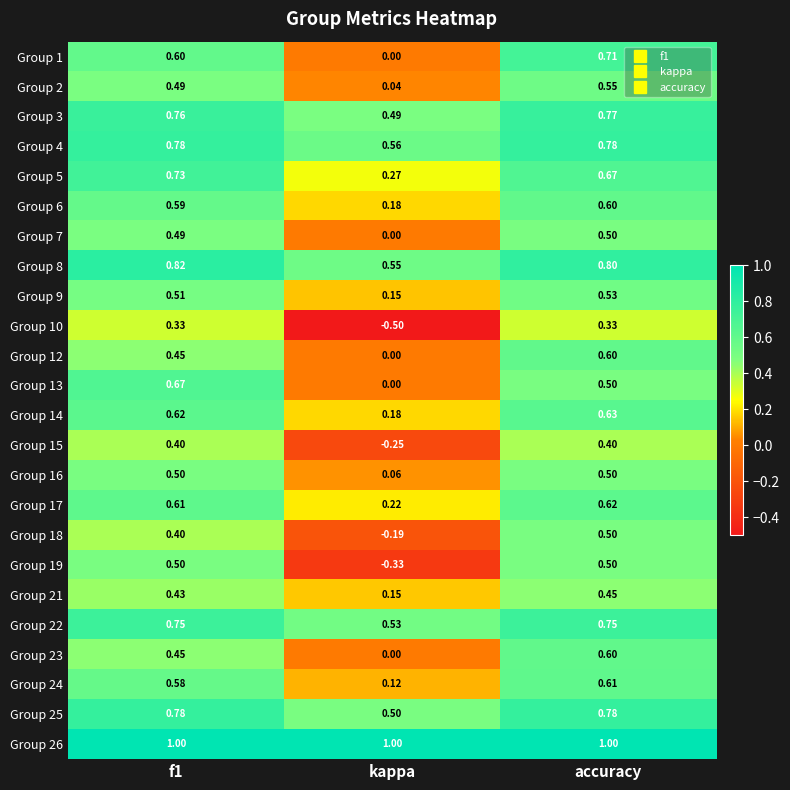

Where is Group 5 nearest to the value 0?

kappa